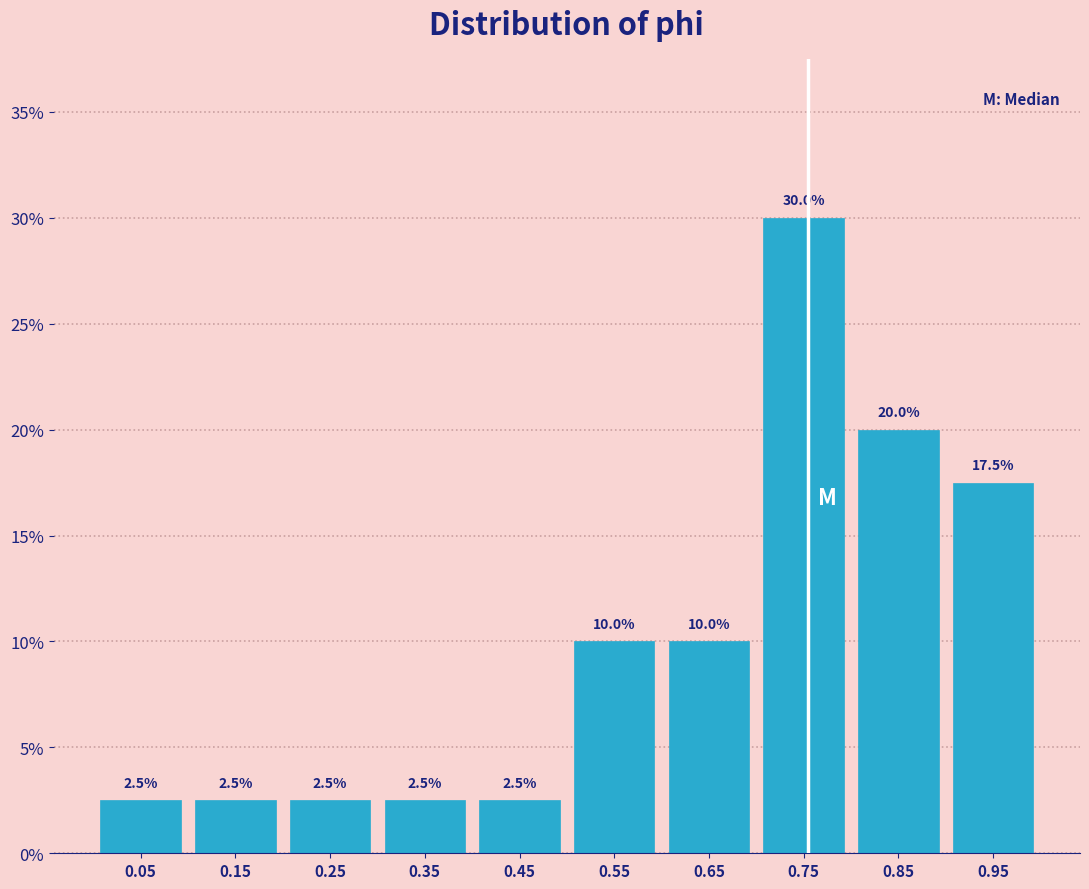

What is the height of the bar covering 0.4 to 0.5 on the x-axis?

2.5